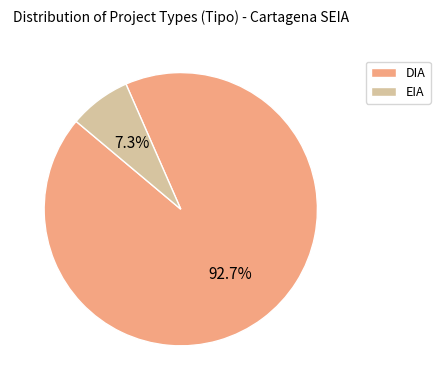

Is there a majority slice in this chart?

Yes